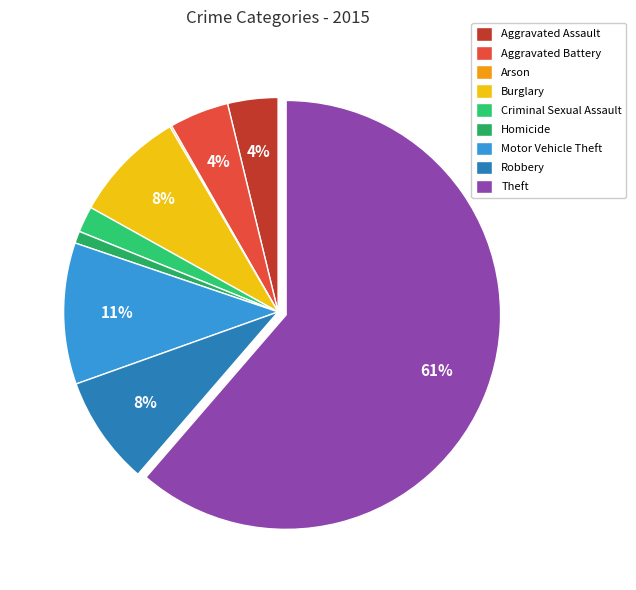

Which has a higher value, Aggravated Battery or Homicide?

Aggravated Battery